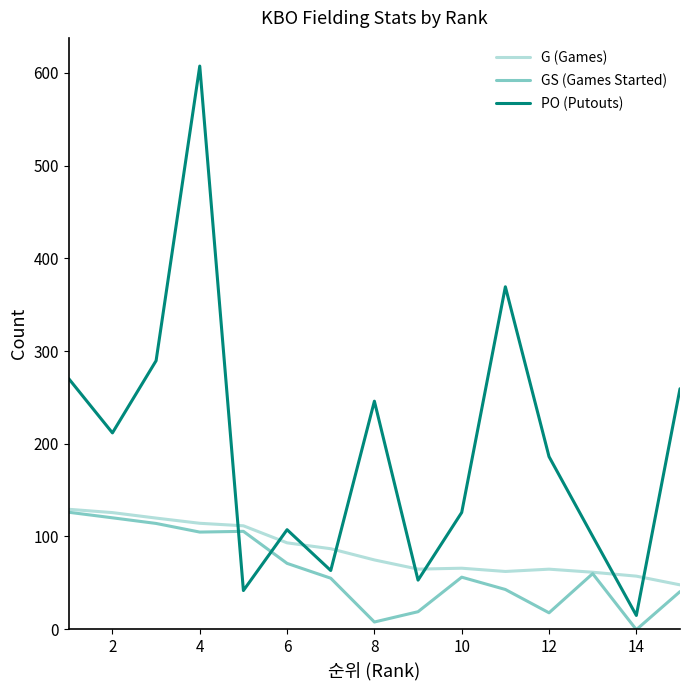

What is the smallest value displayed?

-0.5